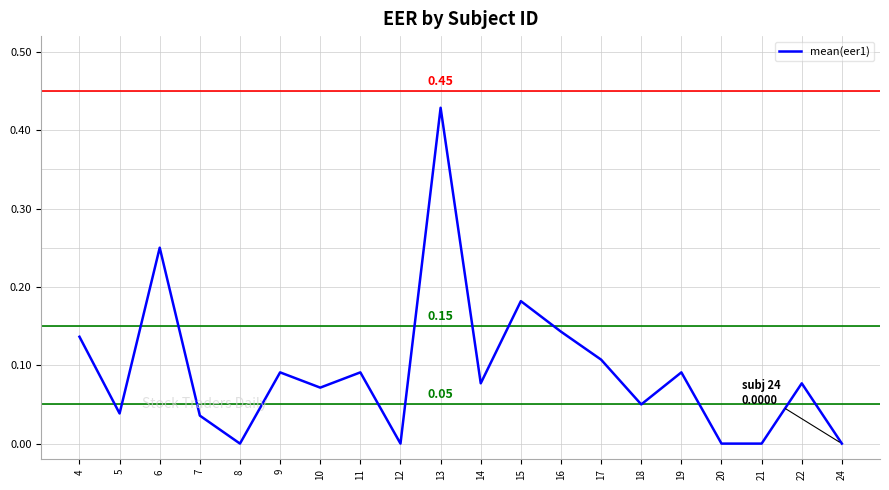

Between 16 and 19, which is larger?

16